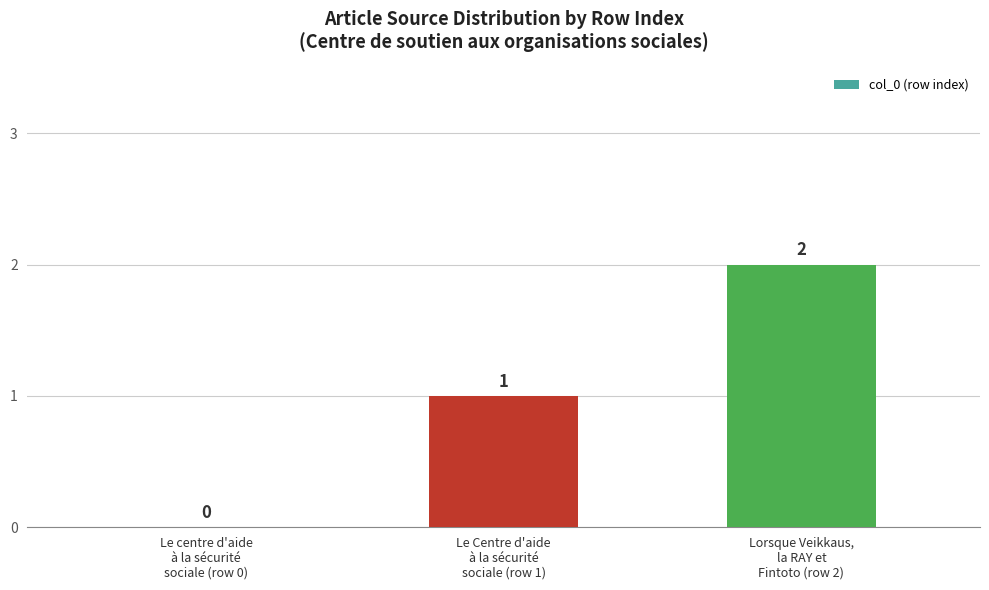

At which category does the chart reach its peak across all series?

Lorsque Veikkaus,
la RAY et
Fintoto (row 2)